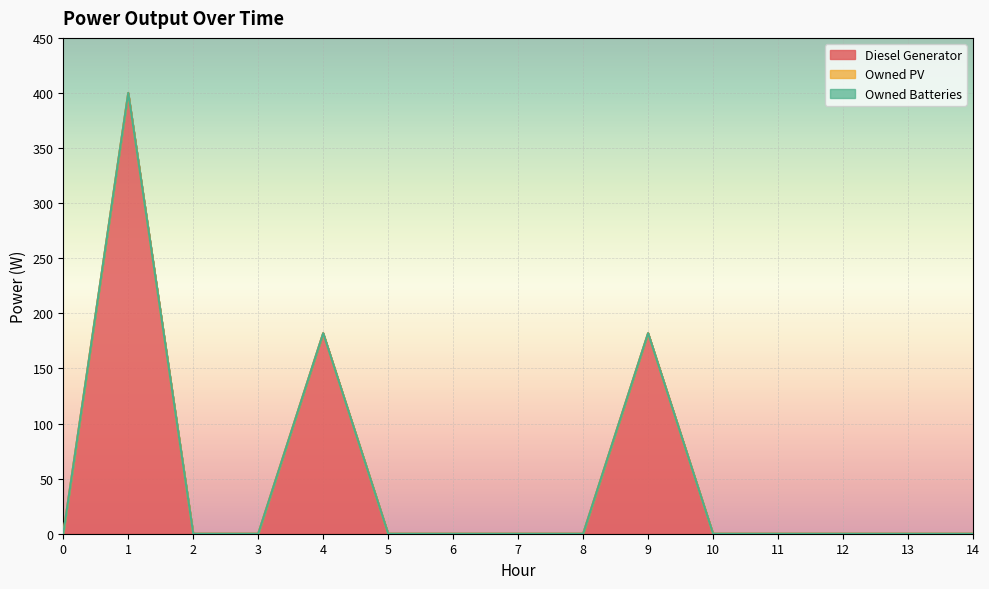

What is the sum of all Diesel Generator values?

764